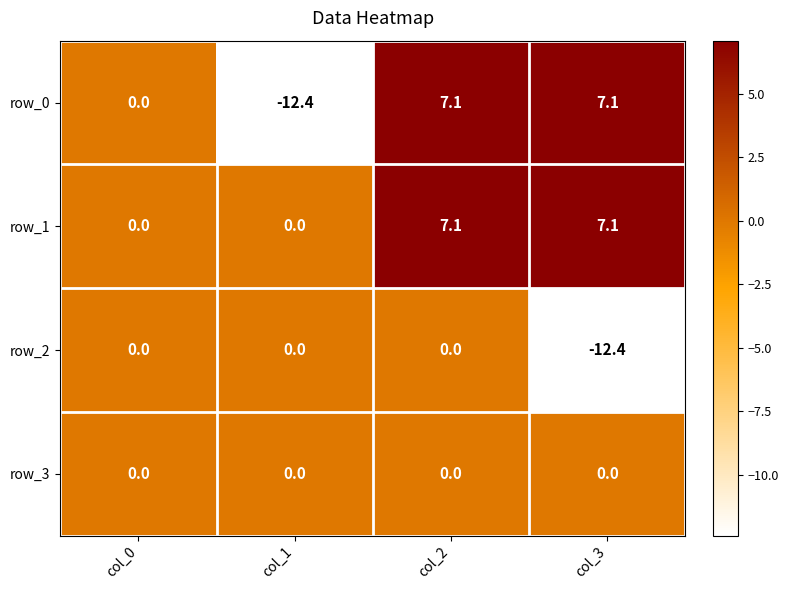

Count the number of data series in this chart.

4